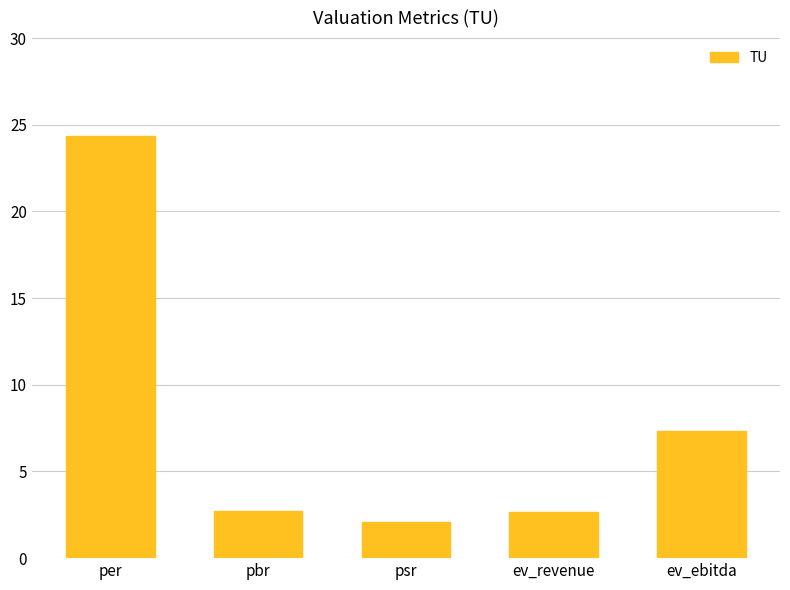

How many bars are there in total?

5